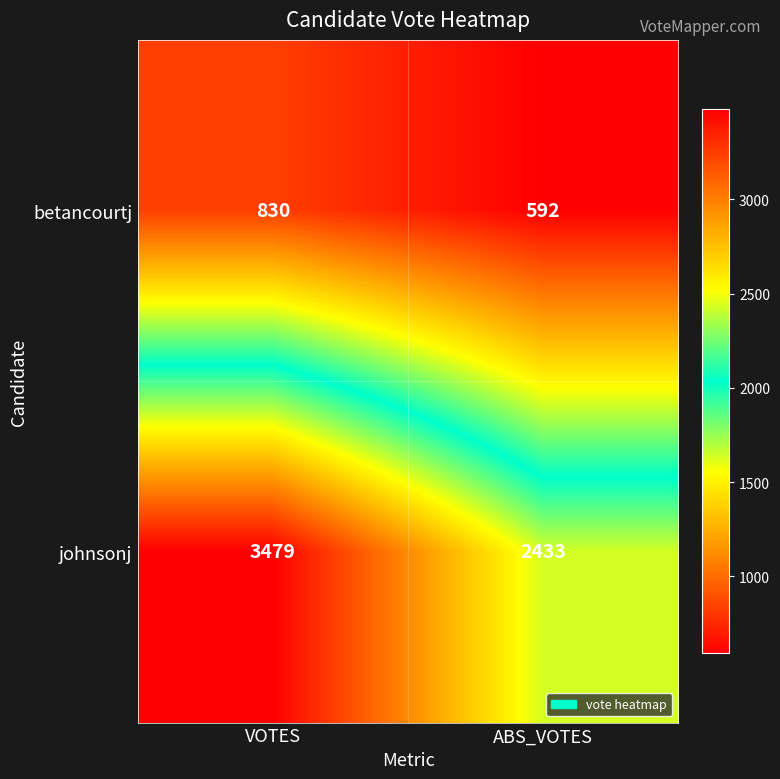

Which series changed the most between VOTES and ABS_VOTES?

johnsonj